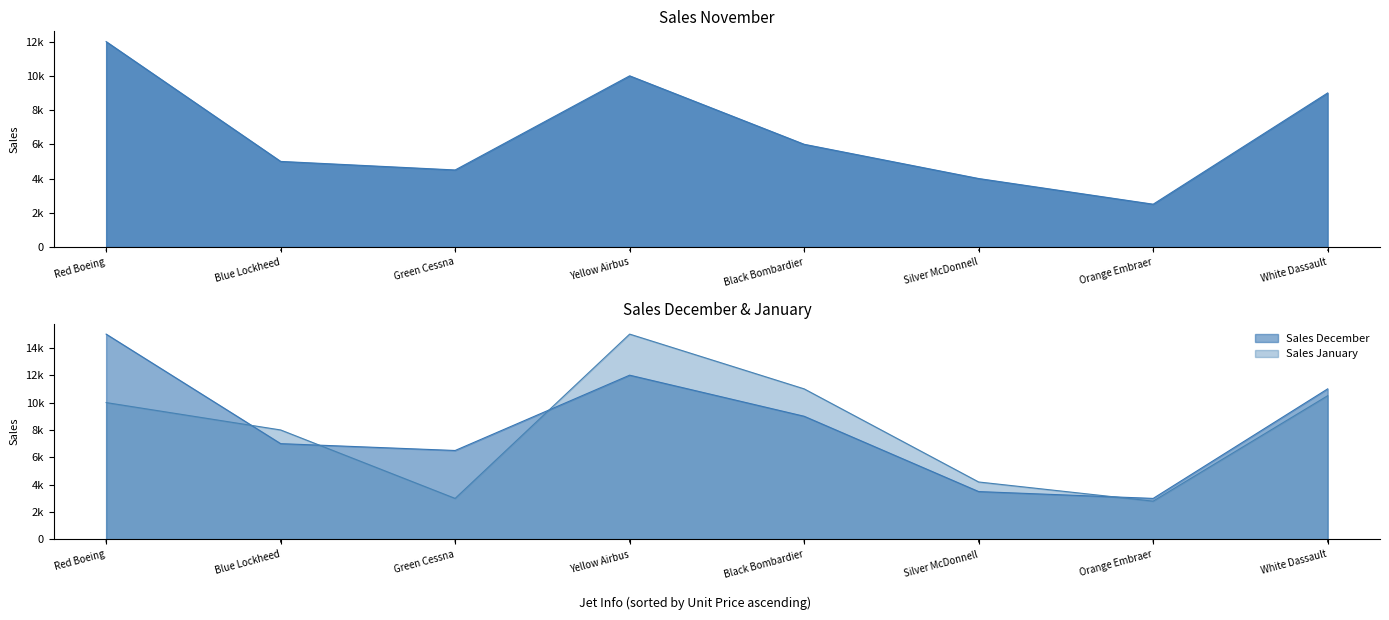

What is the label of the 5th point from the right?

Yellow Airbus